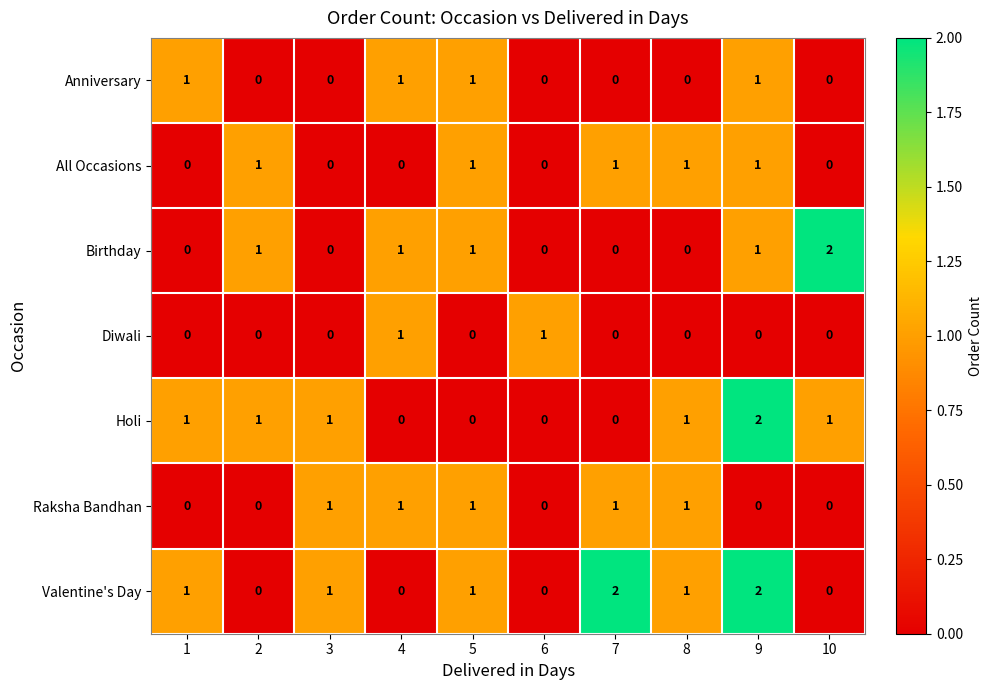

Which category has the highest value in the Birthday series?

10